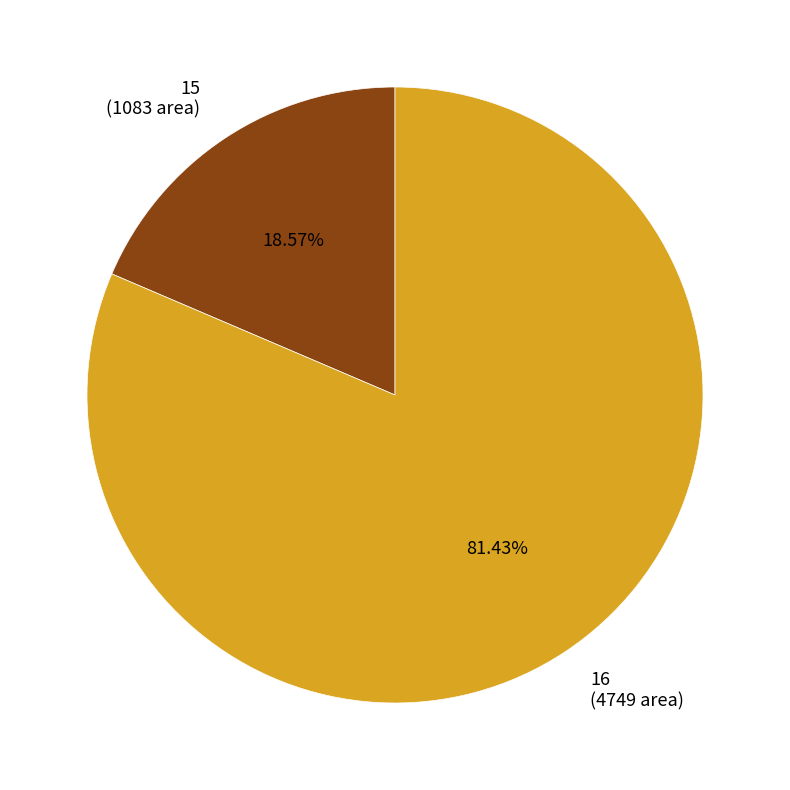

To the nearest percent, what is the combined percentage of 16 and 15?

100%